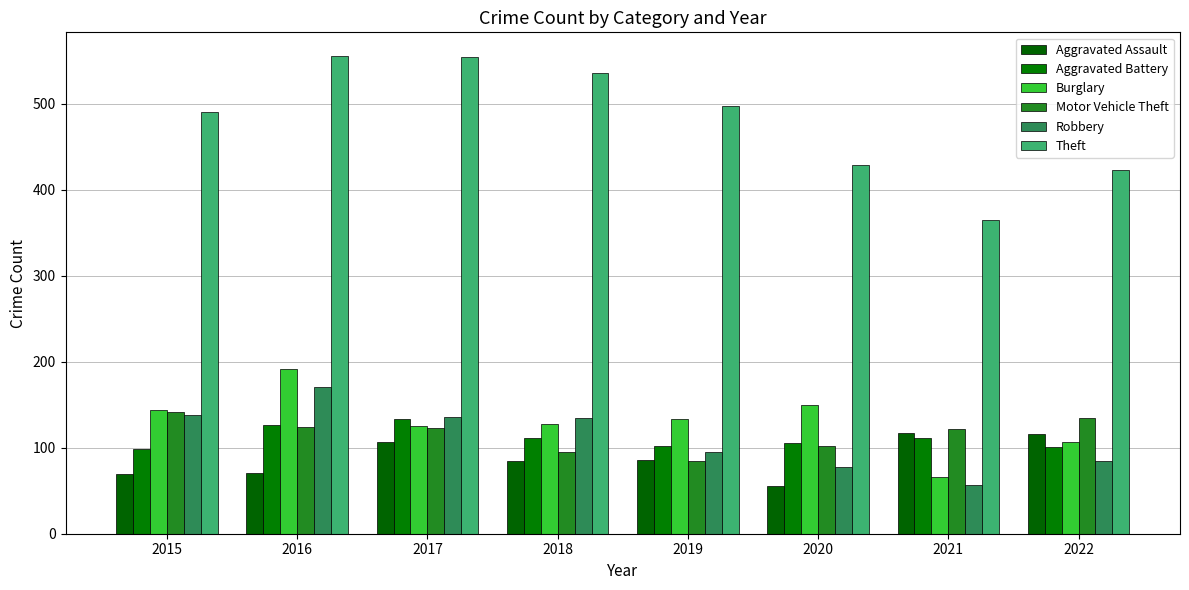

How many bars are there in each group?

6